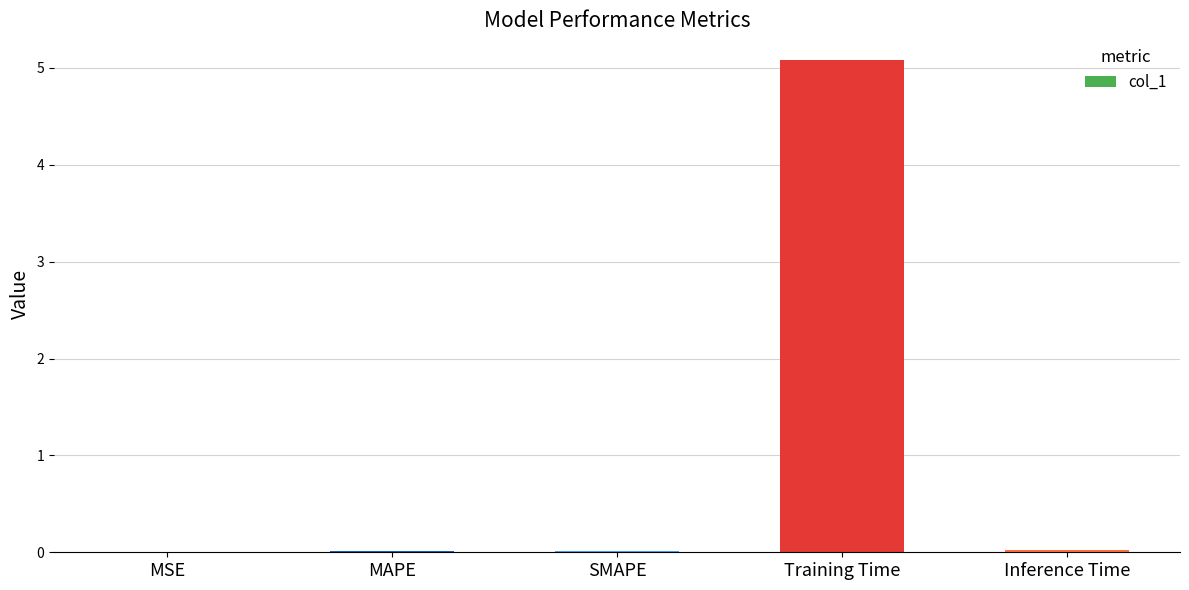

Is it true that the value at Training Time is 1.7?

False